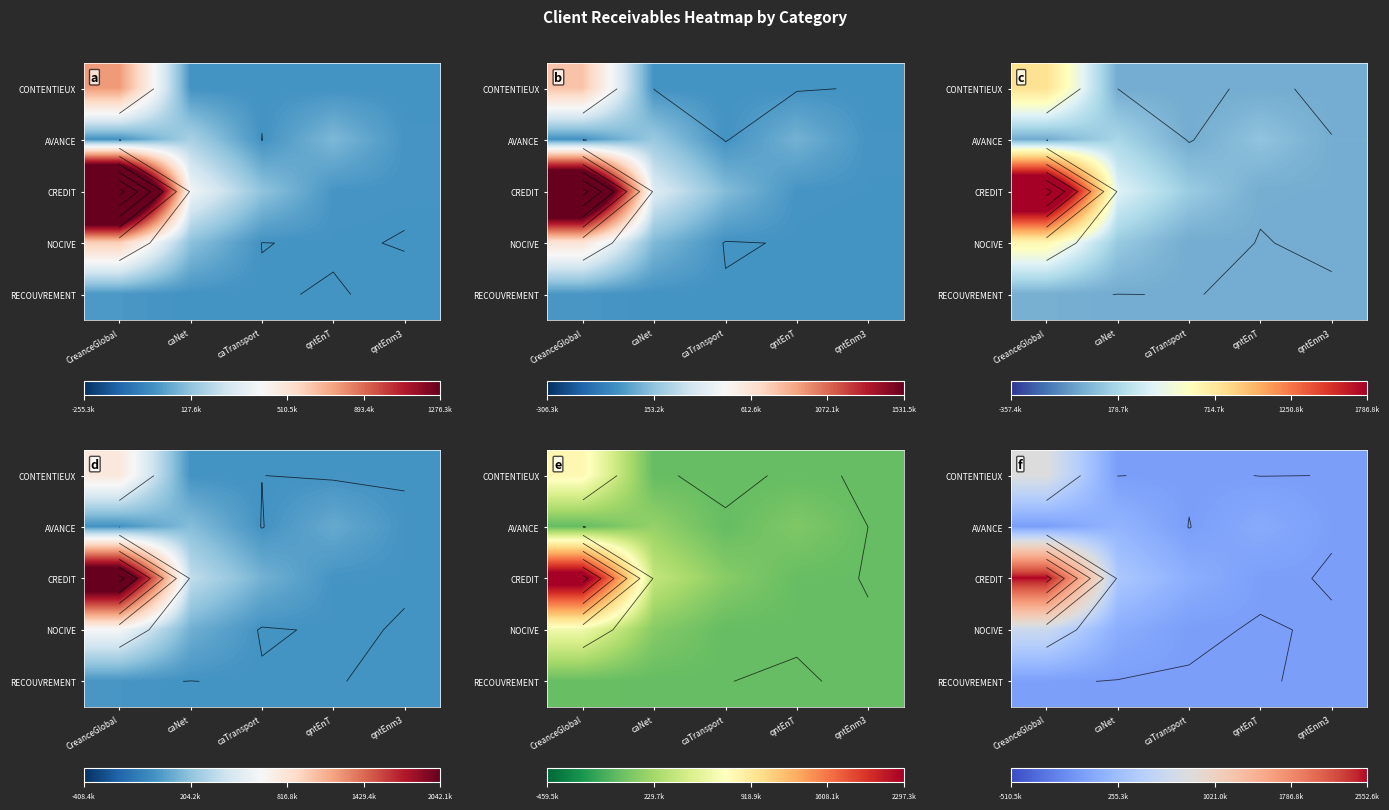

What is the difference between the highest and lowest values at caNet?

360265.1